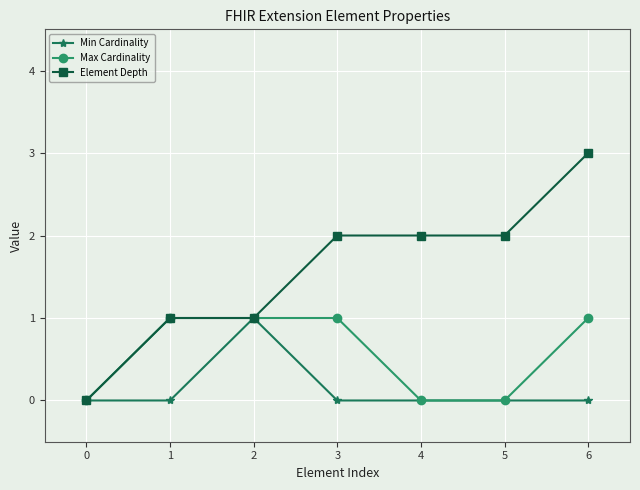

Which series has the widest spread of values?

Element Depth